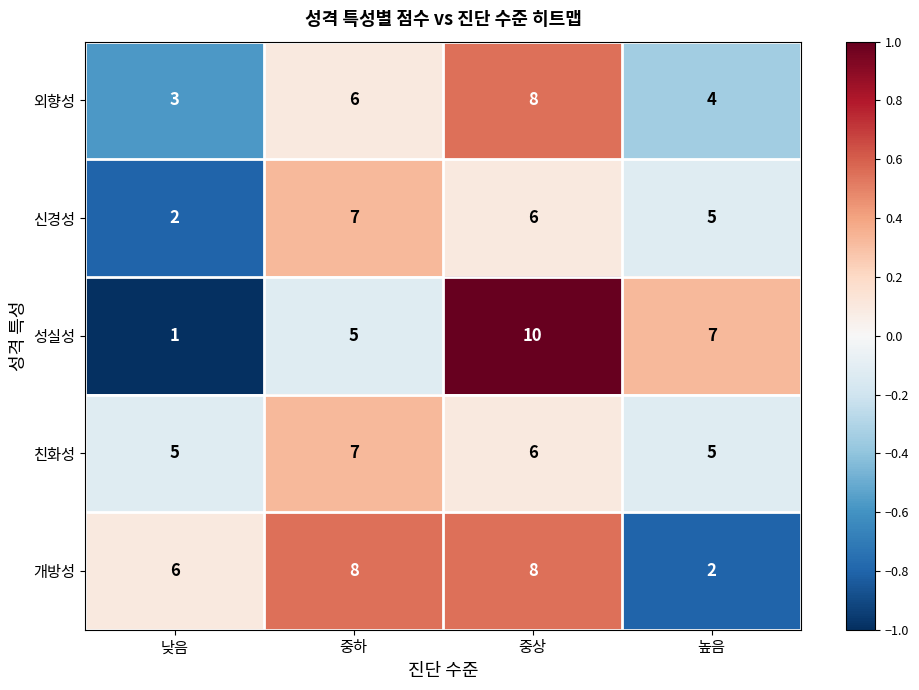

What is the maximum value for 개방성?

8